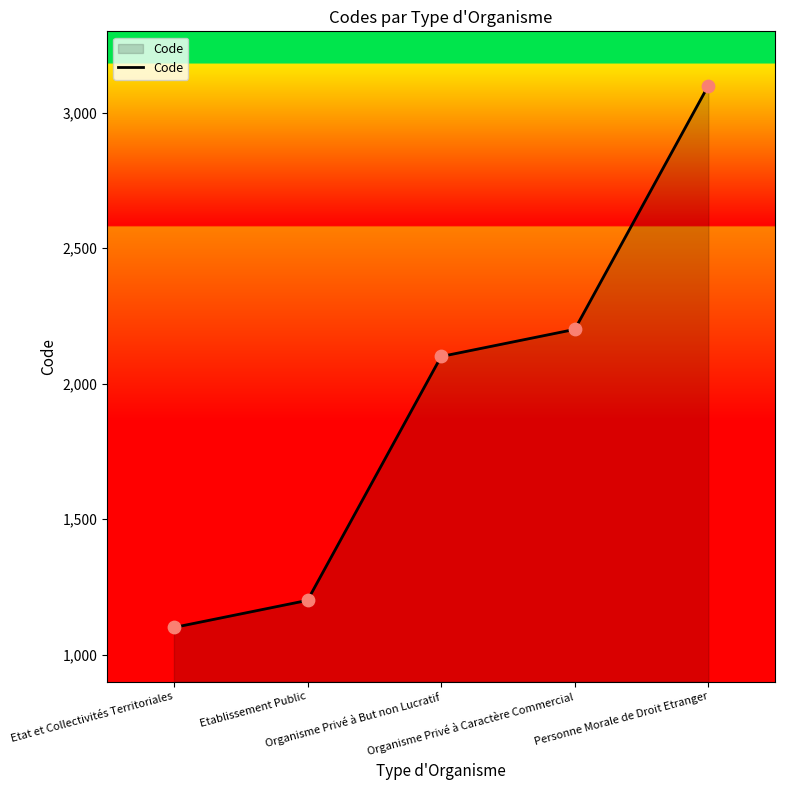

Between Personne Morale de Droit Etranger and Etat et Collectivités Territoriales, which is larger?

Personne Morale de Droit Etranger